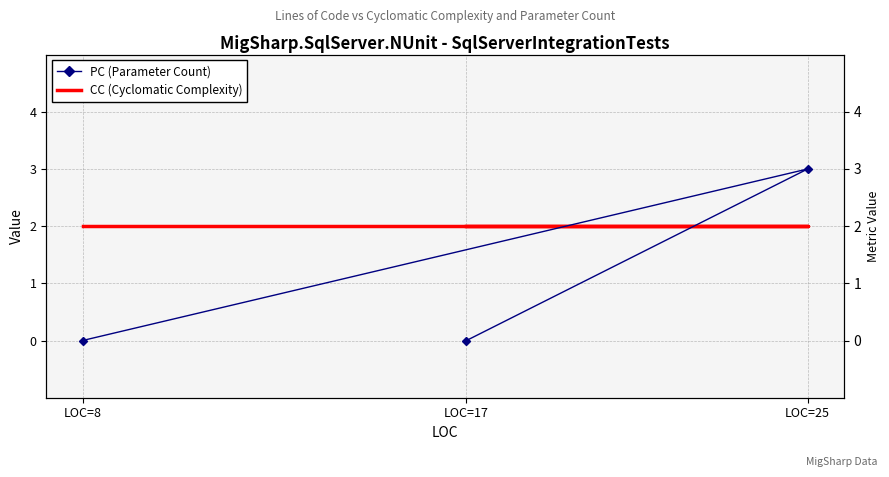

Which series has the largest total across all categories?

CC